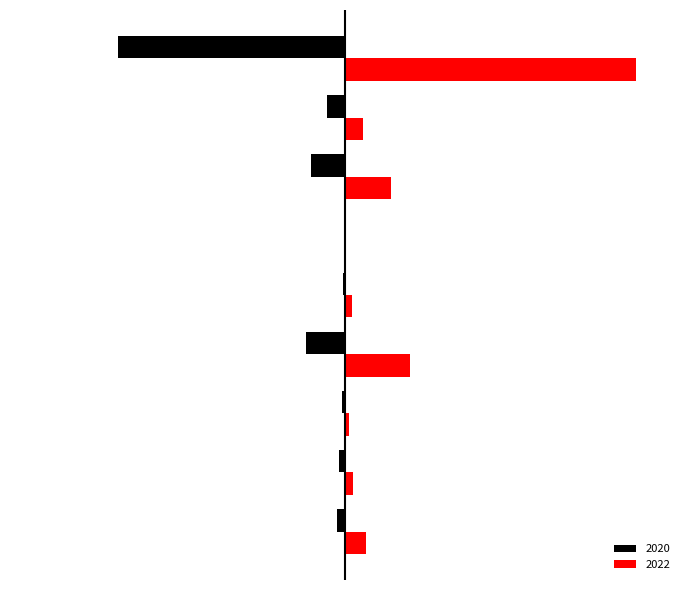

What position from the right is Aggravated Assault?

9